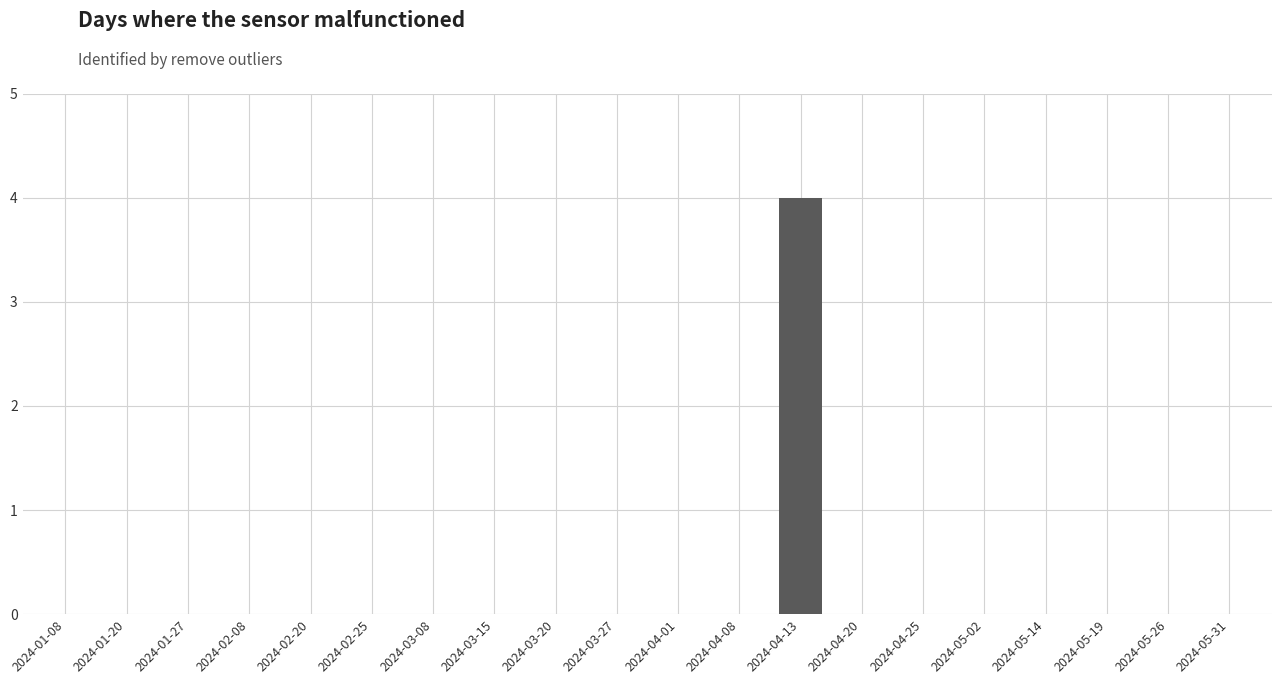

What is the sum of all values?

4